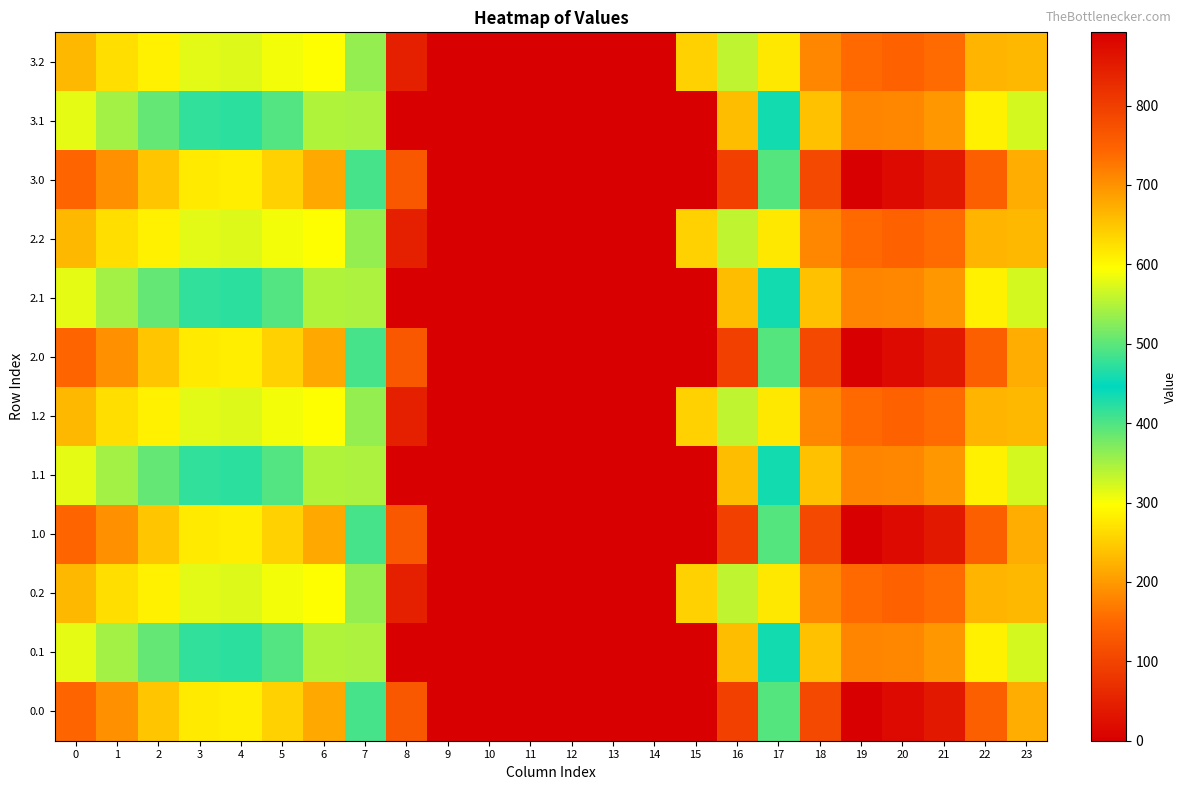

Count the number of categories in the chart.

24